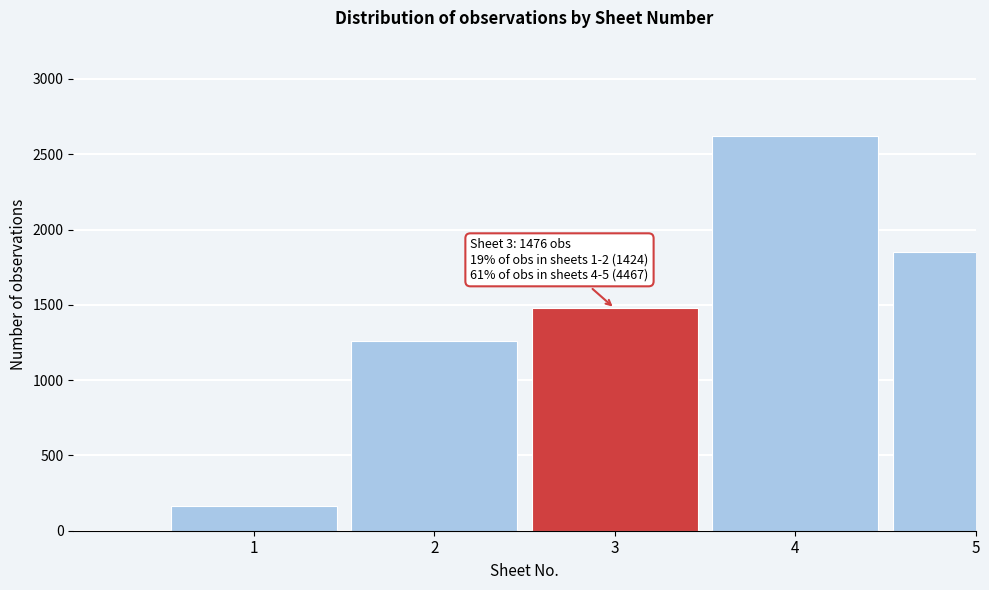

Reading left to right, what are all the values shown in this chart?

1=162	2=1262	3=1476	4=2618	5=1849